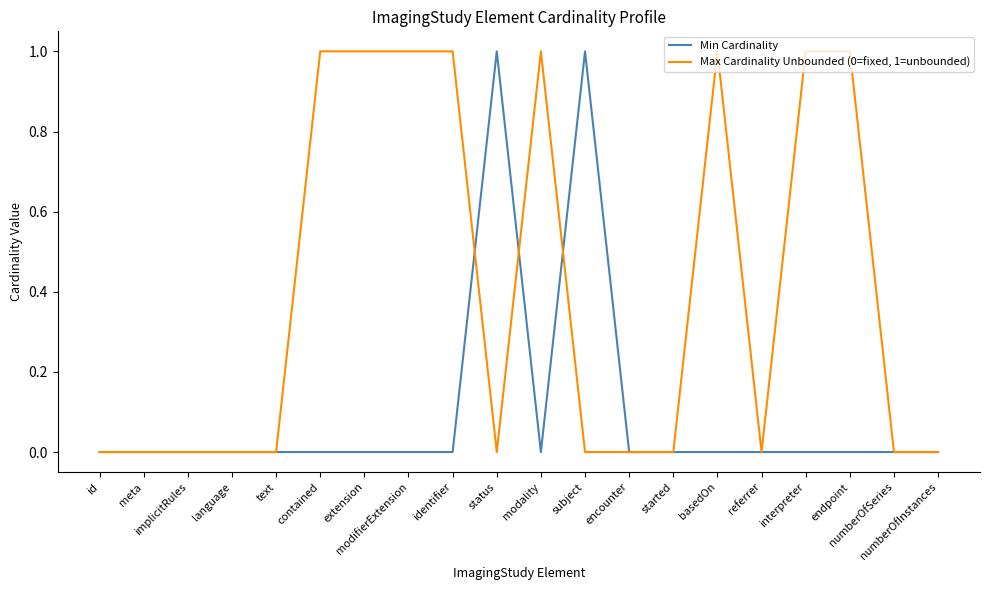

At modality, list the series in order from largest to smallest.

Max Cardinality Unbounded (0=fixed, 1=unbounded), Min Cardinality